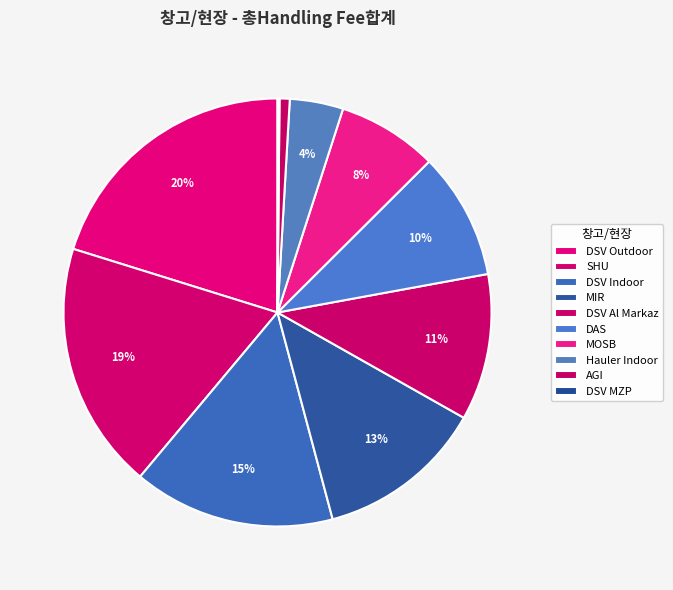

Approximately how many times larger is the value at SHU compared to DSV Indoor?

1.2